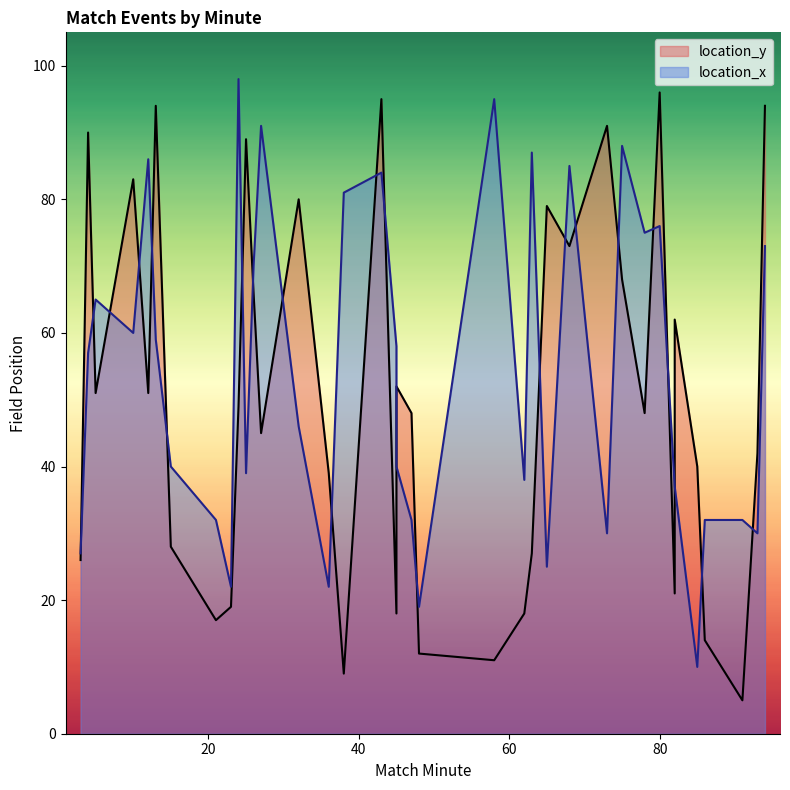

What is the maximum value shown in the chart?

98